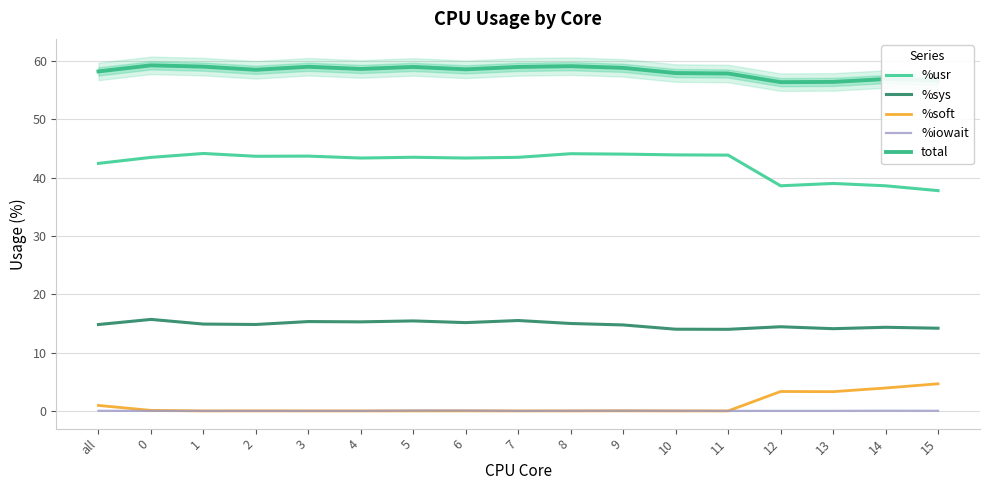

Which category has the lowest value across all series?

1